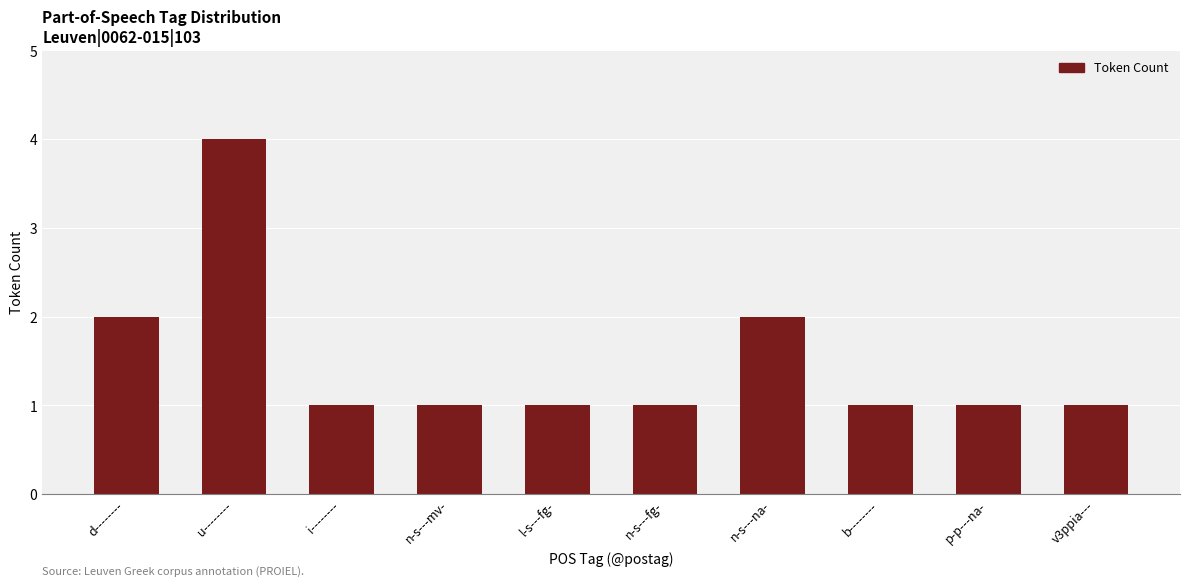

At which category does the chart reach its peak across all series?

u--------